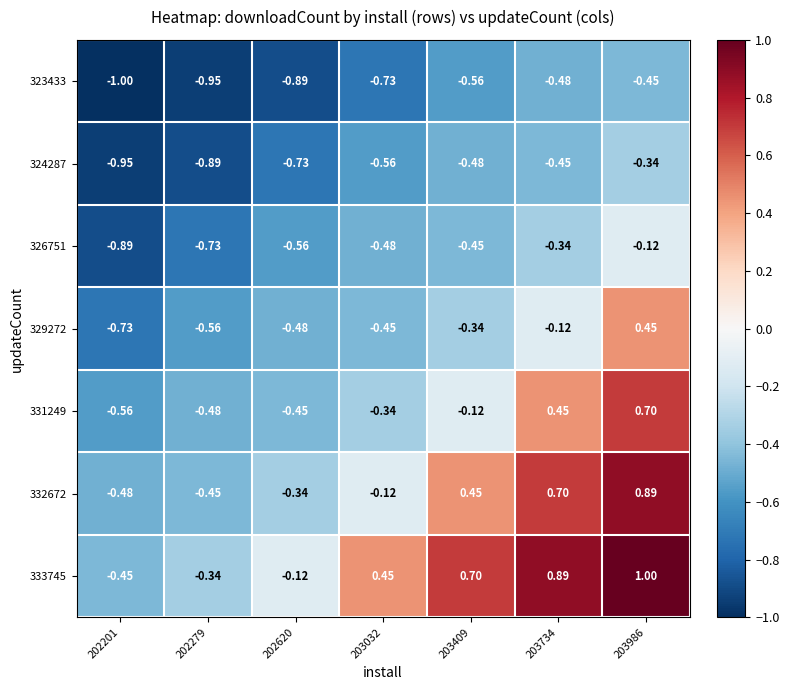

Rank the series at 202620 from lowest to highest value.

323433, 324287, 326751, 329272, 331249, 332672, 333745